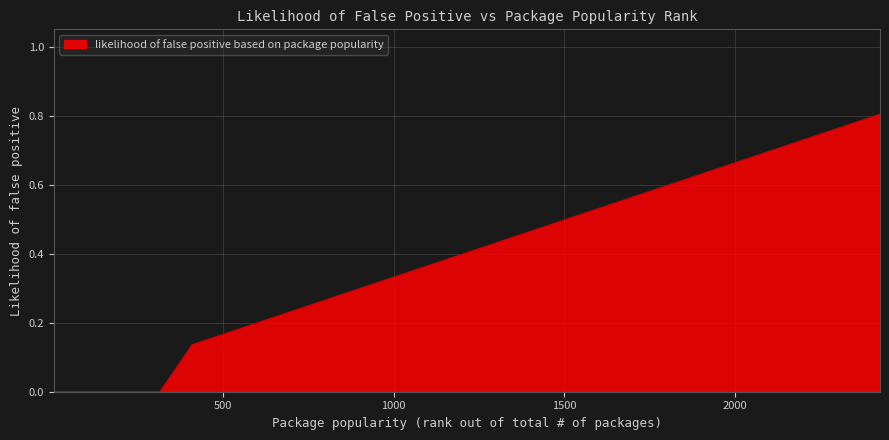

What is the greatest value displayed?

0.8